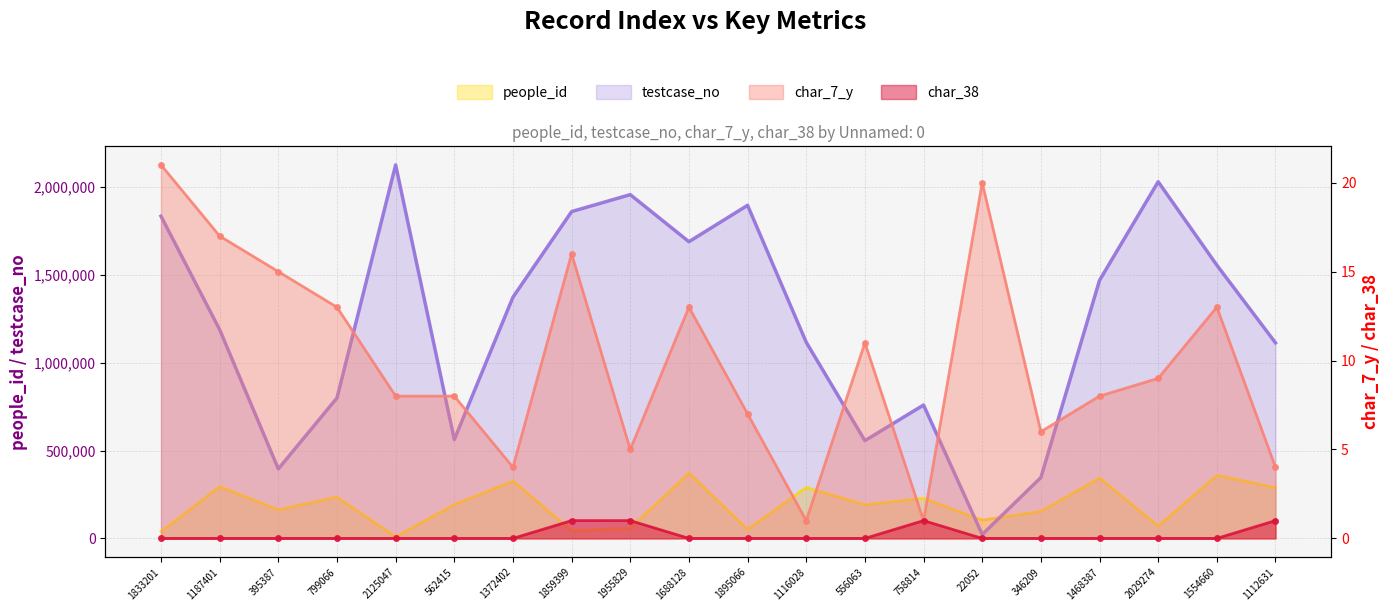

Rank the series by their maximum value, from highest to lowest.

testcase_no, people_id, char_7_y, char_38